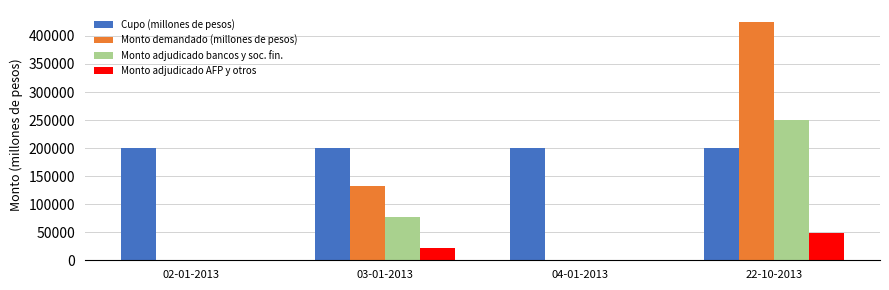

What is the sum of all Cupo (millones de pesos) values?

800000